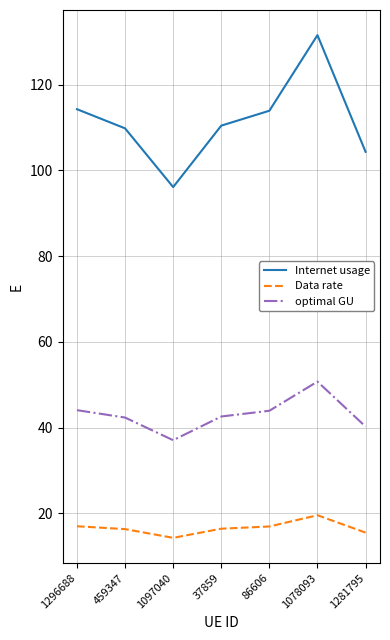

At which category is the sum across all series the highest?

1078093